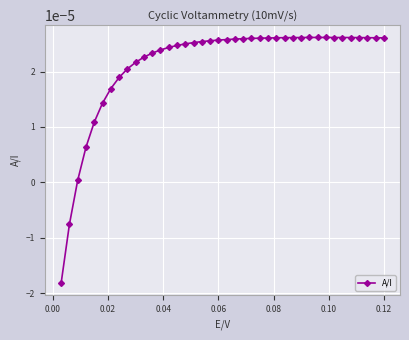

True or false: there are more than 0 points higher than both neighbors.

True